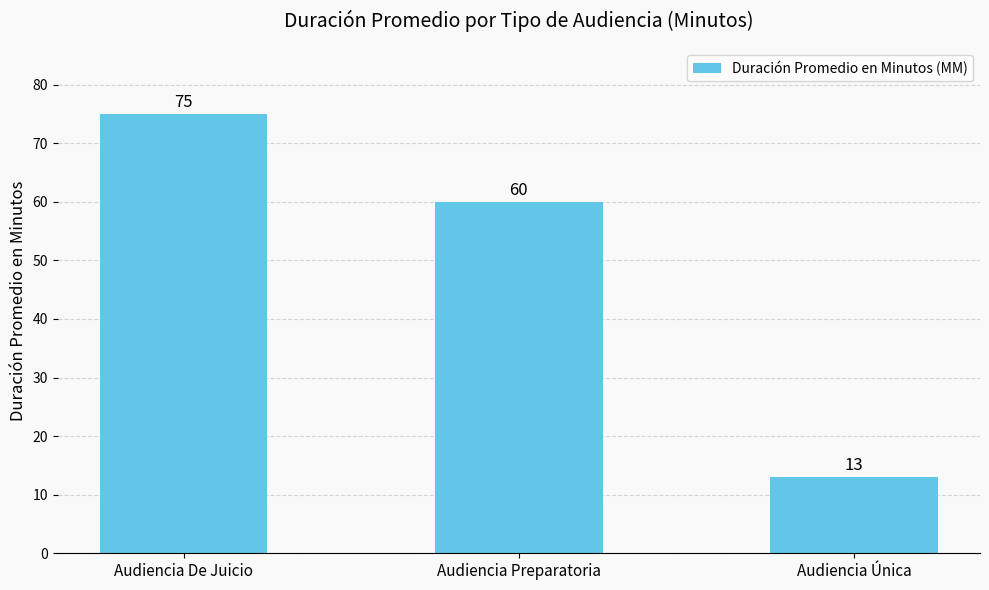

Between Audiencia Única and Audiencia De Juicio, which is larger?

Audiencia De Juicio